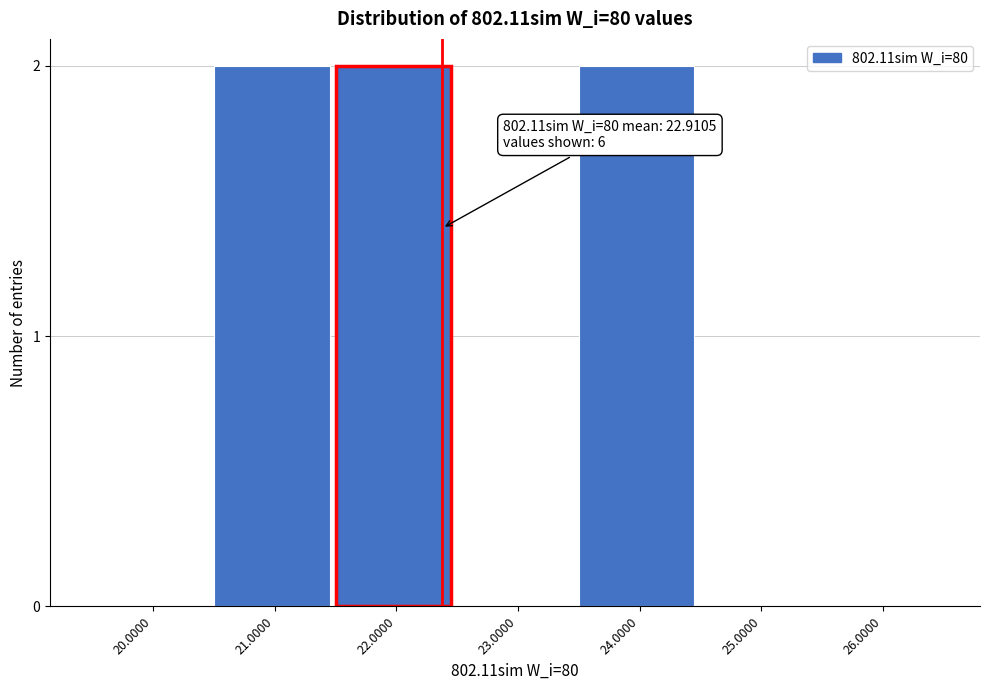

Reading left to right, what are all the values shown in this chart?

20.0000=0	21.0000=2	22.0000=2	23.0000=0	24.0000=2	25.0000=0	26.0000=0